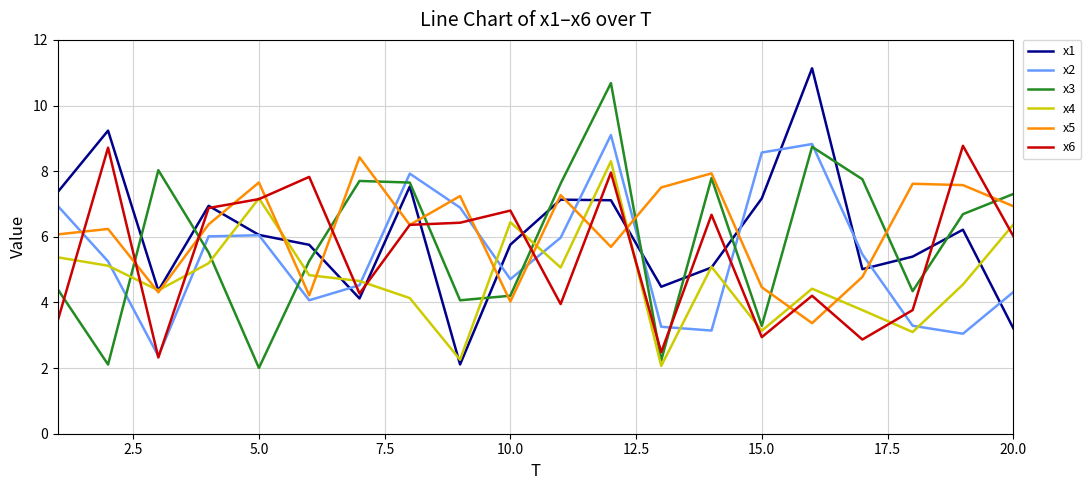

What is the smallest value displayed?

2.0